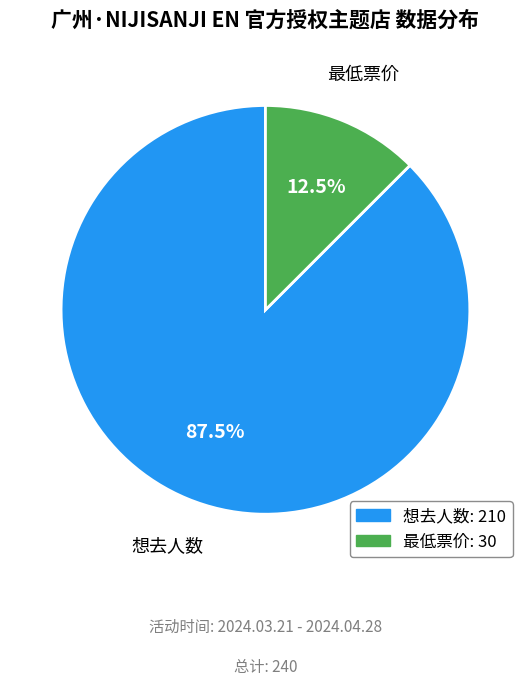

True or false: 想去人数 accounts for 94% of the total.

False